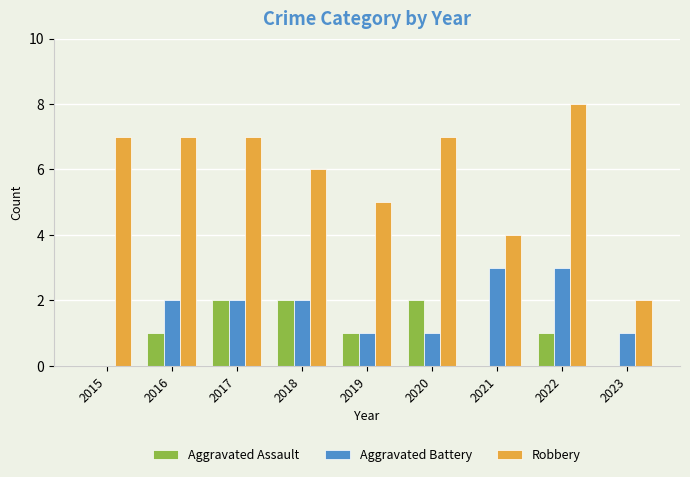

Reading left to right, list all the values displayed in this chart.

Aggravated Assault: 0	1	2	2	1	2	0	1	0
Aggravated Battery: 0	2	2	2	1	1	3	3	1
Robbery: 7	7	7	6	5	7	4	8	2